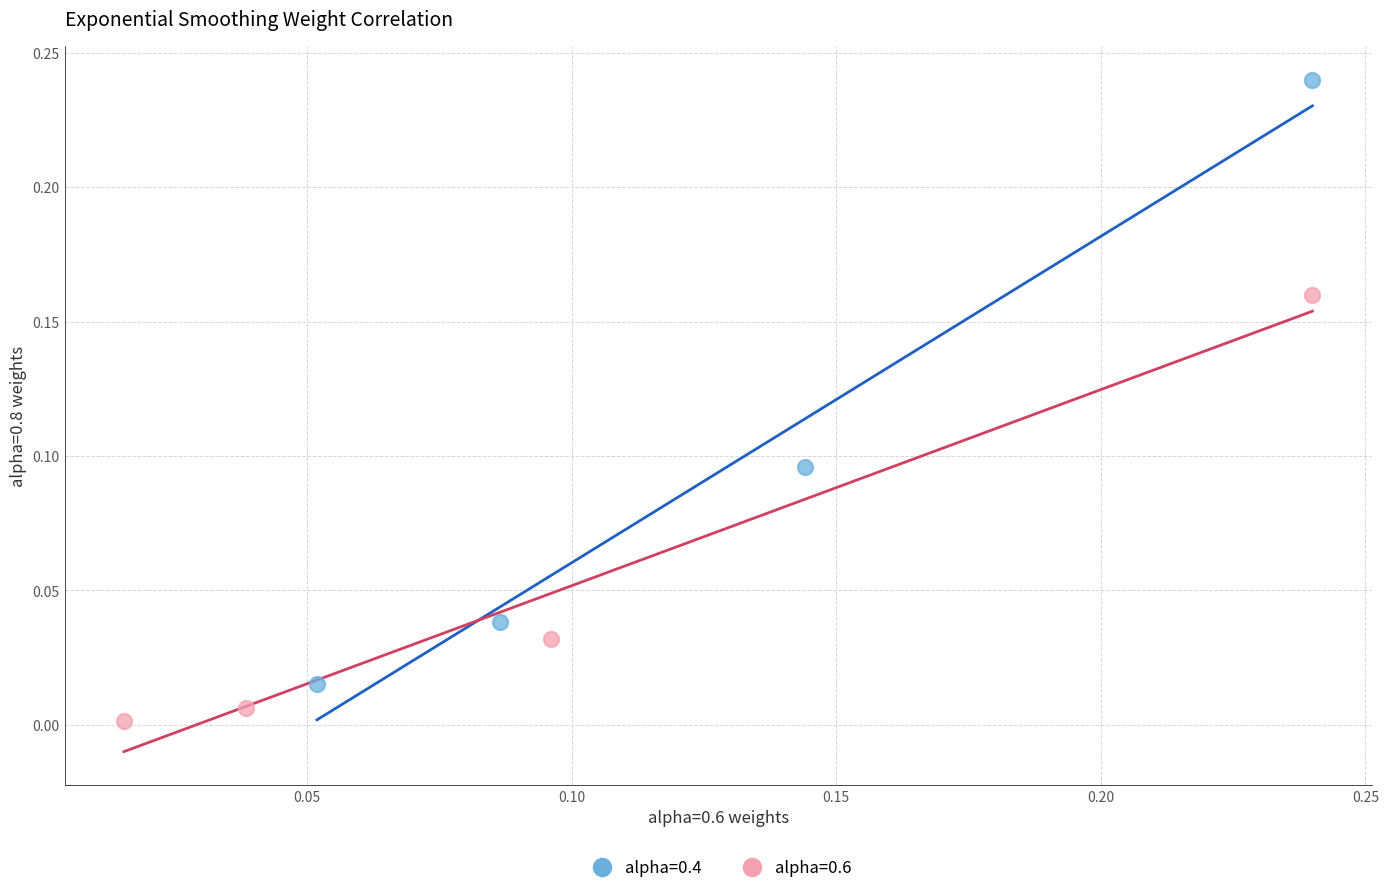

Which series has the largest Y range (max minus min)?

alpha=0.4